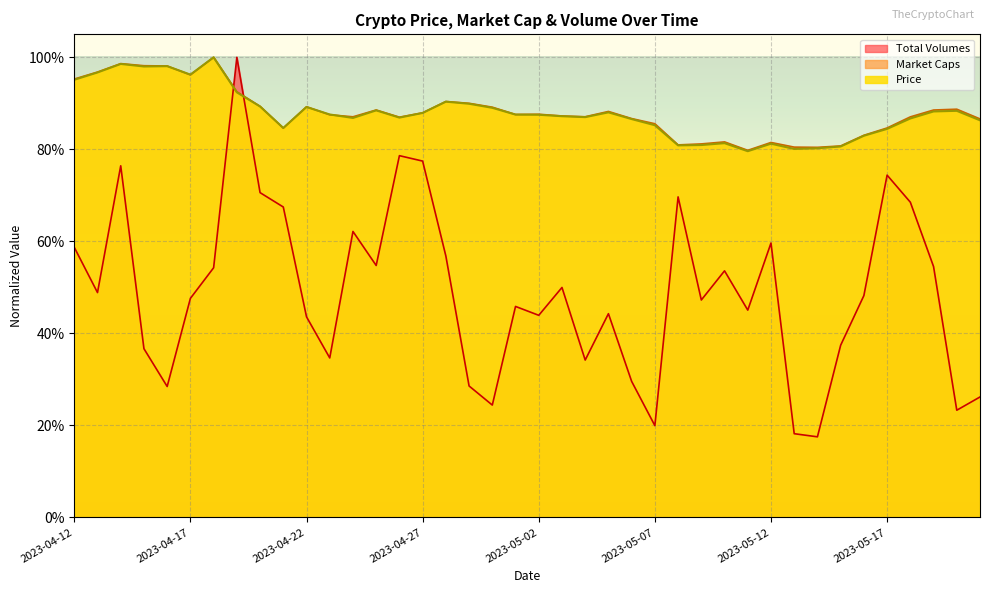

After their last crossing, which series has the higher values: Price or Total Volumes?

Price